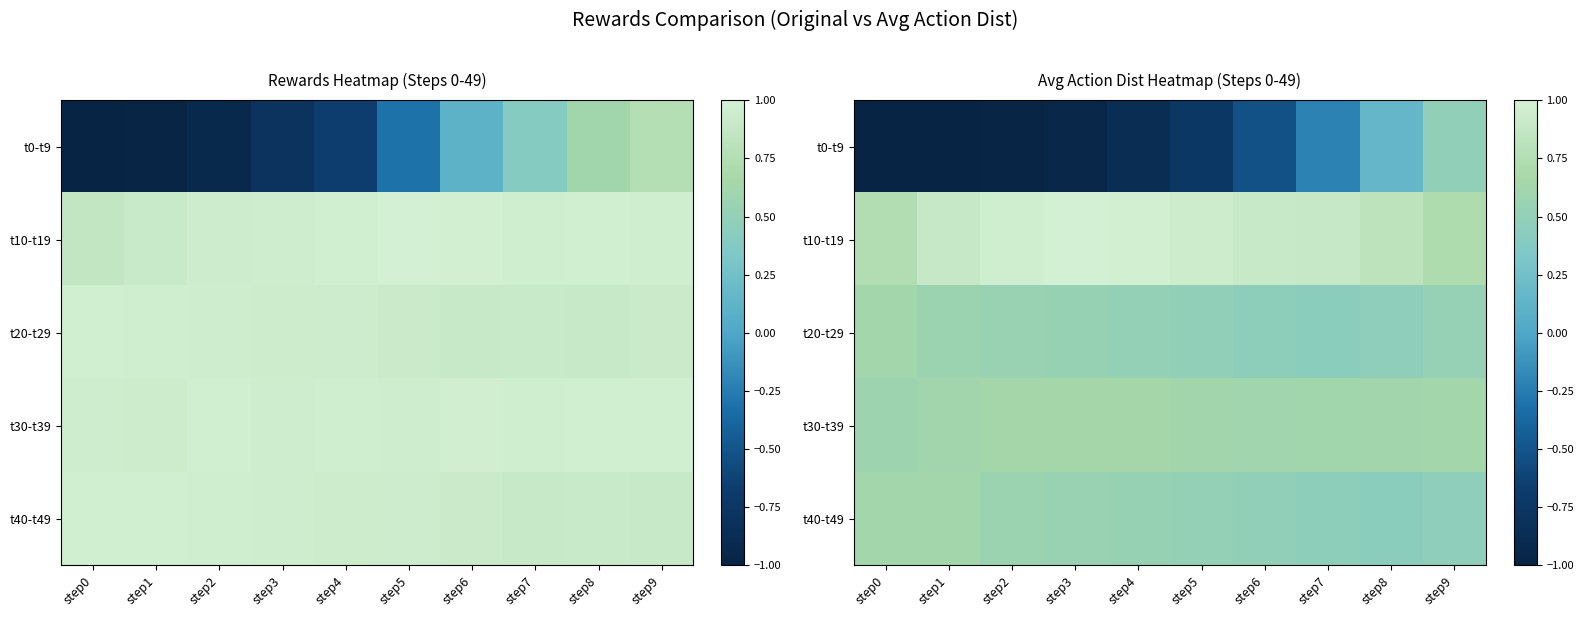

The t20-t29 series shows 0.3 at step7. True or false?

False